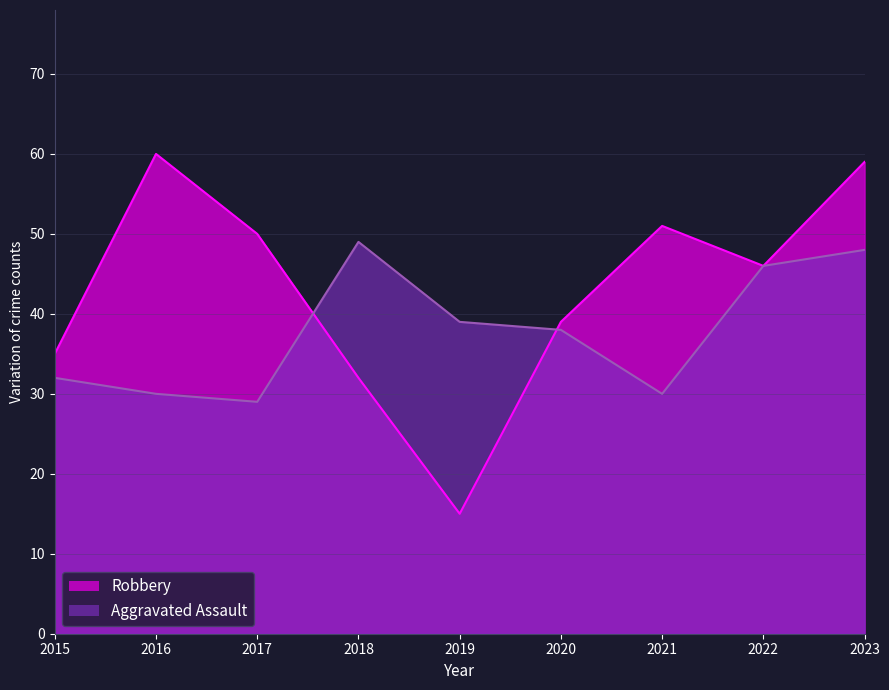

What is the sum of the Aggravated Assault values at 2016 and 2023?

78